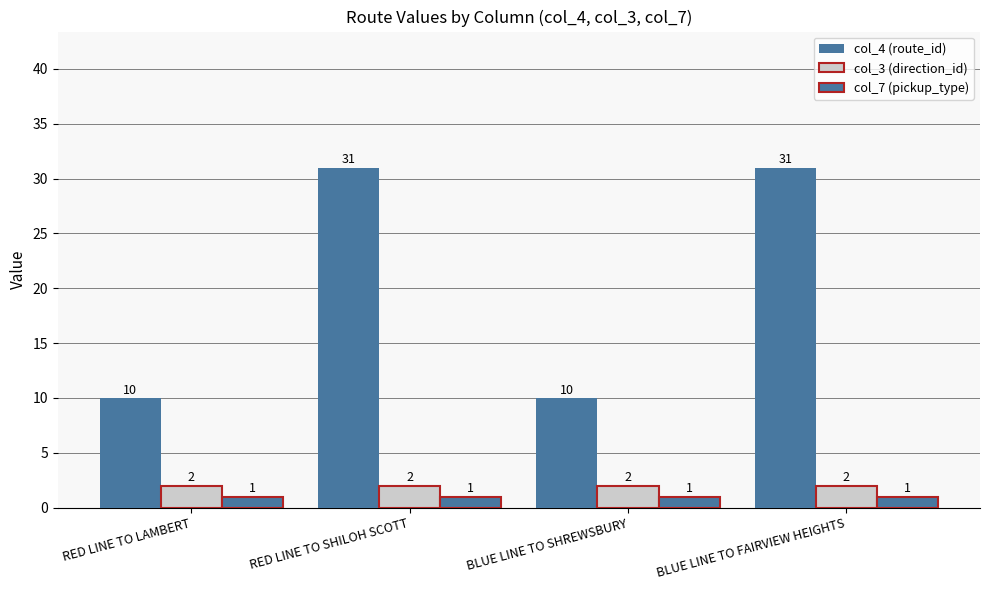

What is the difference between the highest and lowest values at BLUE LINE TO SHREWSBURY?

9